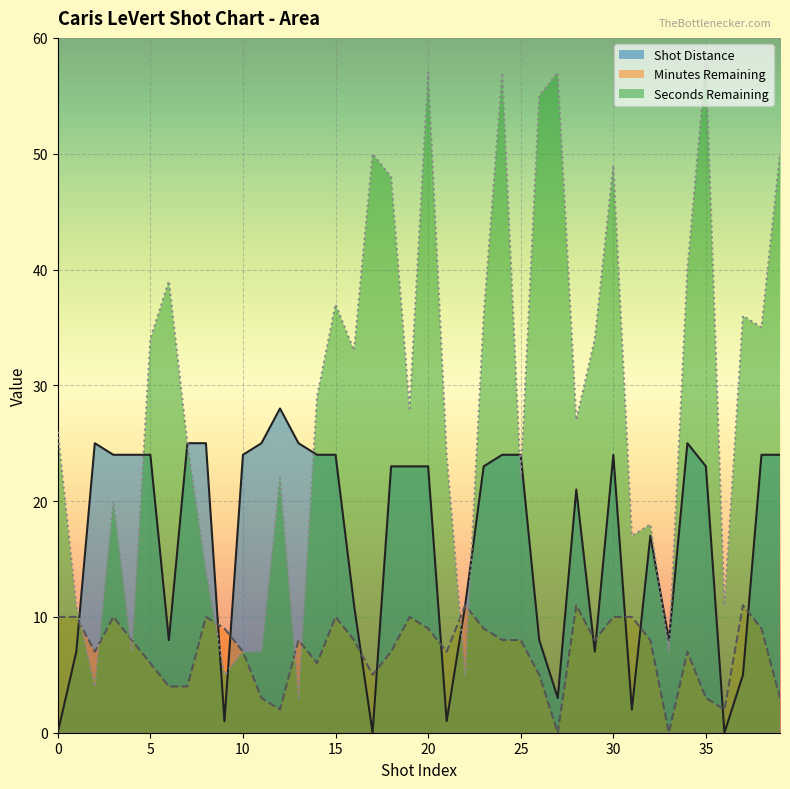

Where is Shot Distance nearest to the value 14?

16